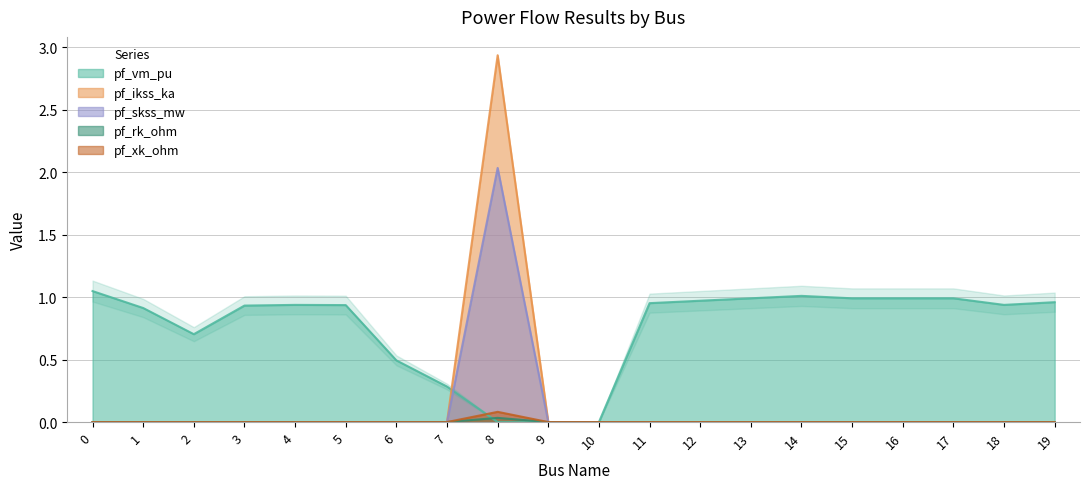

Which has a higher value, 19 or 9?

19